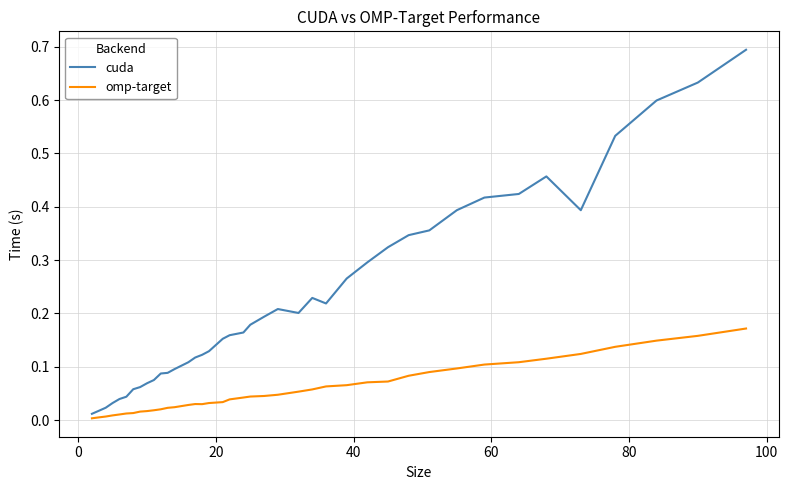

Rank the series by their average value, from lowest to highest.

omp-target, cuda